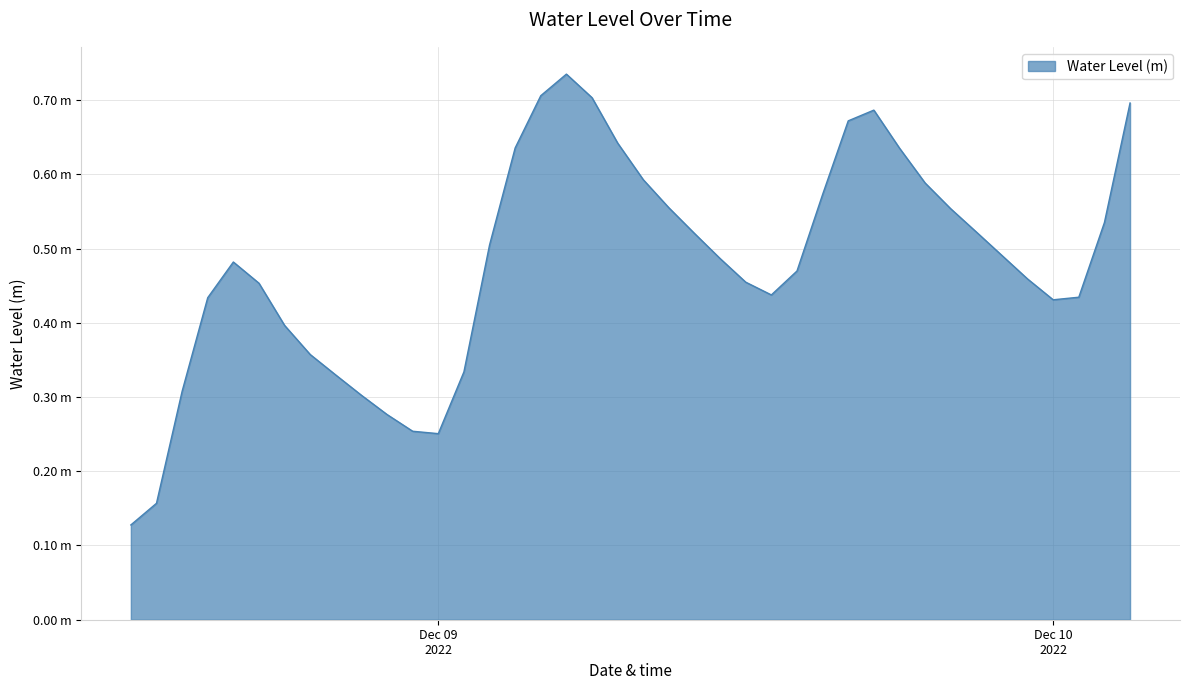

Rank the categories by value from lowest to highest.

2022-12-08 12:00:00, 2022-12-08 13:00:00, 2022-12-09 00:00:00, 2022-12-08 23:00:00, 2022-12-08 22:00:00, 2022-12-08 21:00:00, 2022-12-08 14:00:00, 2022-12-08 20:00:00, 2022-12-09 01:00:00, 2022-12-08 19:00:00, 2022-12-08 18:00:00, 2022-12-10 00:00:00, 2022-12-08 15:00:00, 2022-12-10 01:00:00, 2022-12-09 13:00:00, 2022-12-08 17:00:00, 2022-12-09 12:00:00, 2022-12-09 23:00:00, 2022-12-09 14:00:00, 2022-12-08 16:00:00, 2022-12-09 11:00:00, 2022-12-09 22:00:00, 2022-12-09 02:00:00, 2022-12-09 10:00:00, 2022-12-09 21:00:00, 2022-12-10 02:00:00, 2022-12-09 20:00:00, 2022-12-09 09:00:00, 2022-12-09 15:00:00, 2022-12-09 19:00:00, 2022-12-09 08:00:00, 2022-12-09 18:00:00, 2022-12-09 03:00:00, 2022-12-09 07:00:00, 2022-12-09 16:00:00, 2022-12-09 17:00:00, 2022-12-10 03:00:00, 2022-12-09 06:00:00, 2022-12-09 04:00:00, 2022-12-09 05:00:00